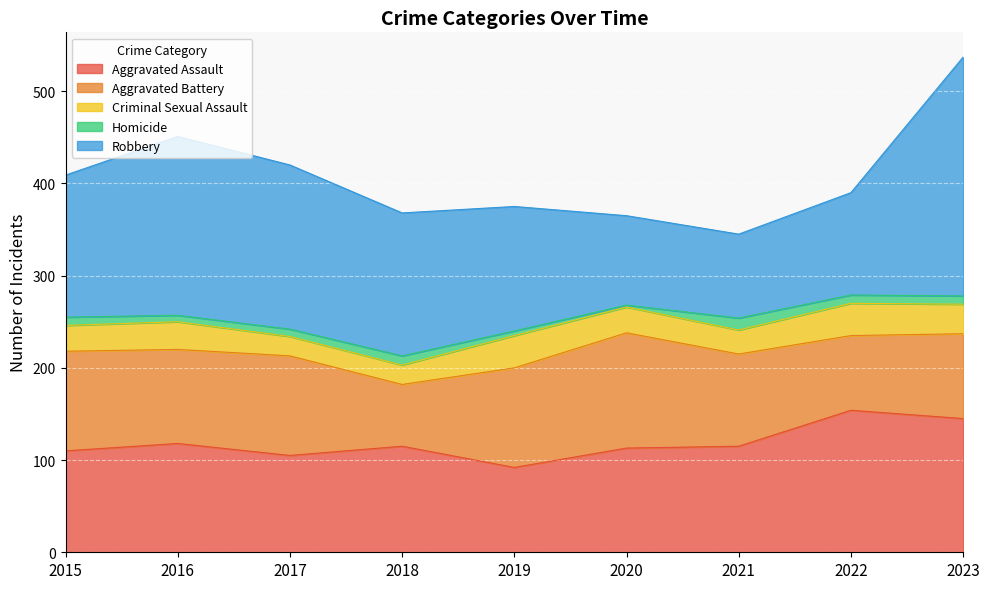

What is the difference between the Aggravated Battery values at 2021 and 2020?

25